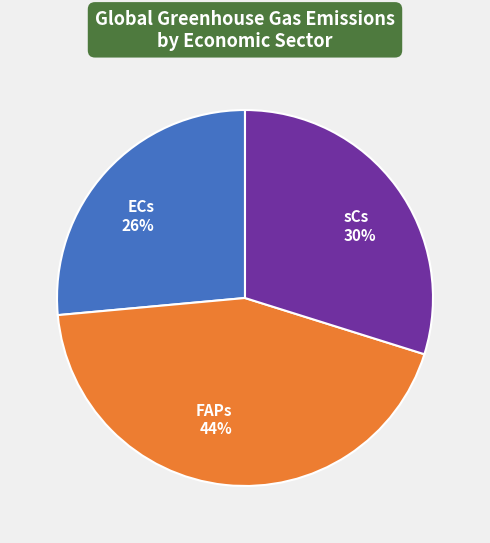

How many slices are in this pie chart?

3